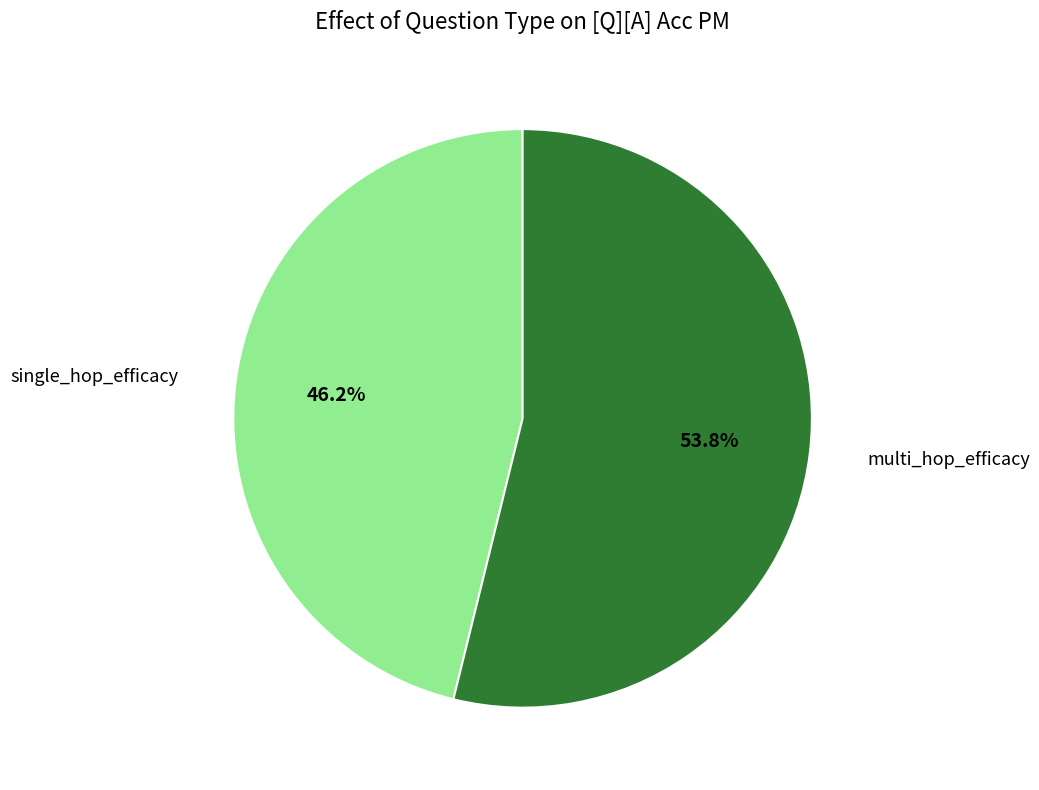

Does any single category account for the majority?

Yes